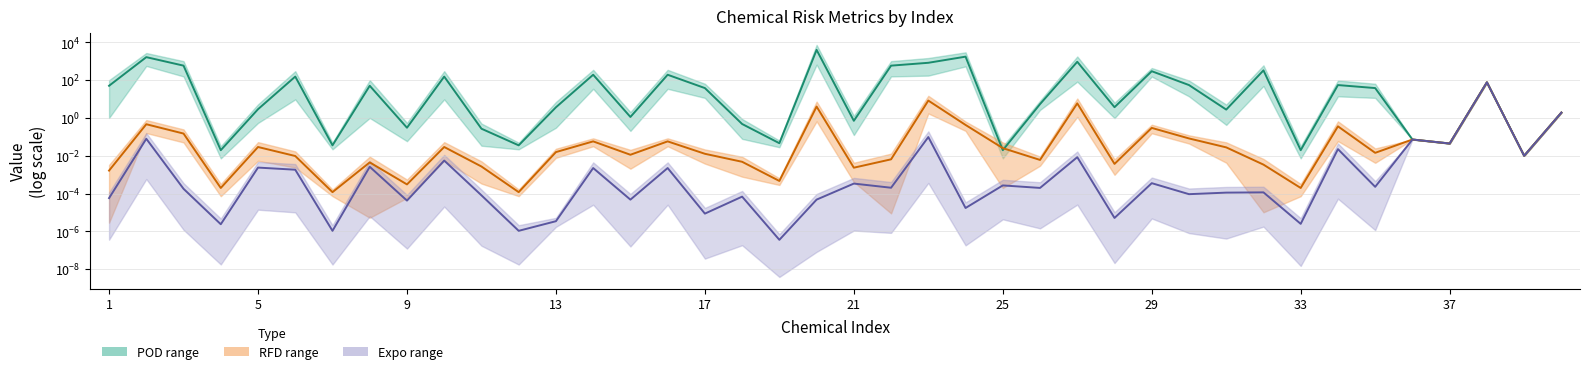

How many times do POD mid and RFD mid cross each other?

2